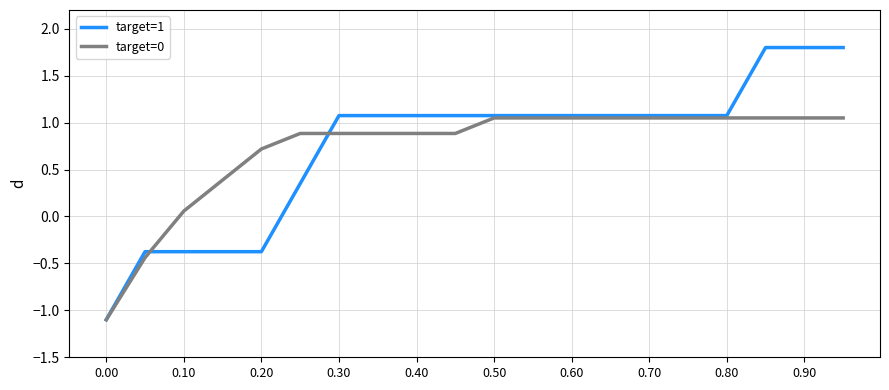

Which series has the widest spread of values?

target=1